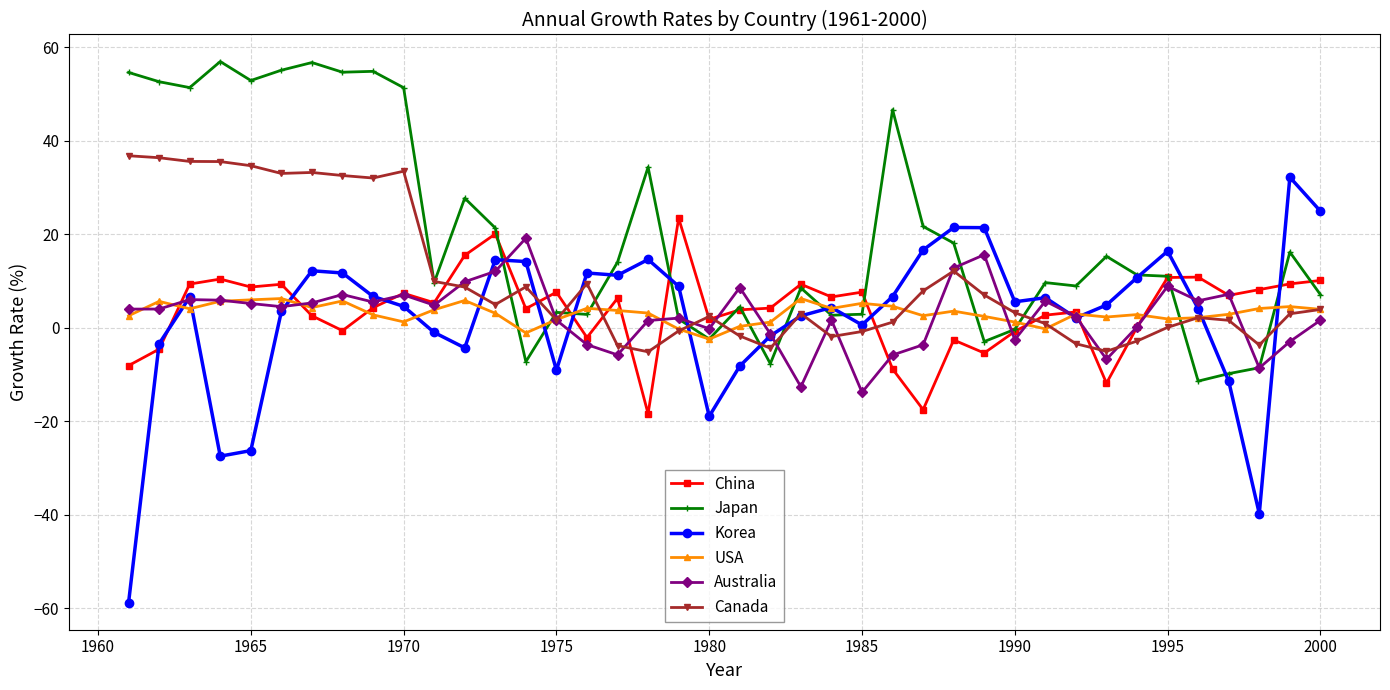

How many lines are shown in the chart?

6